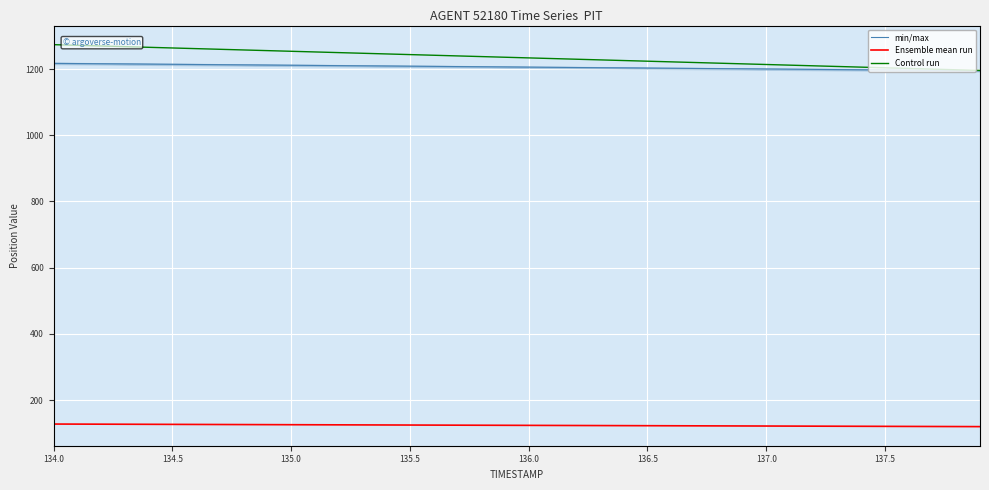

At which label does min/max first exceed 1206?

134.0